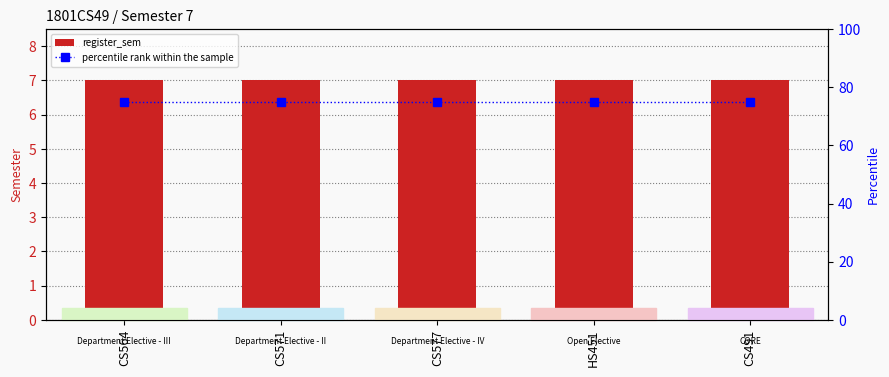

What are all the series names shown in the legend?

register_sem, percentile rank within the sample